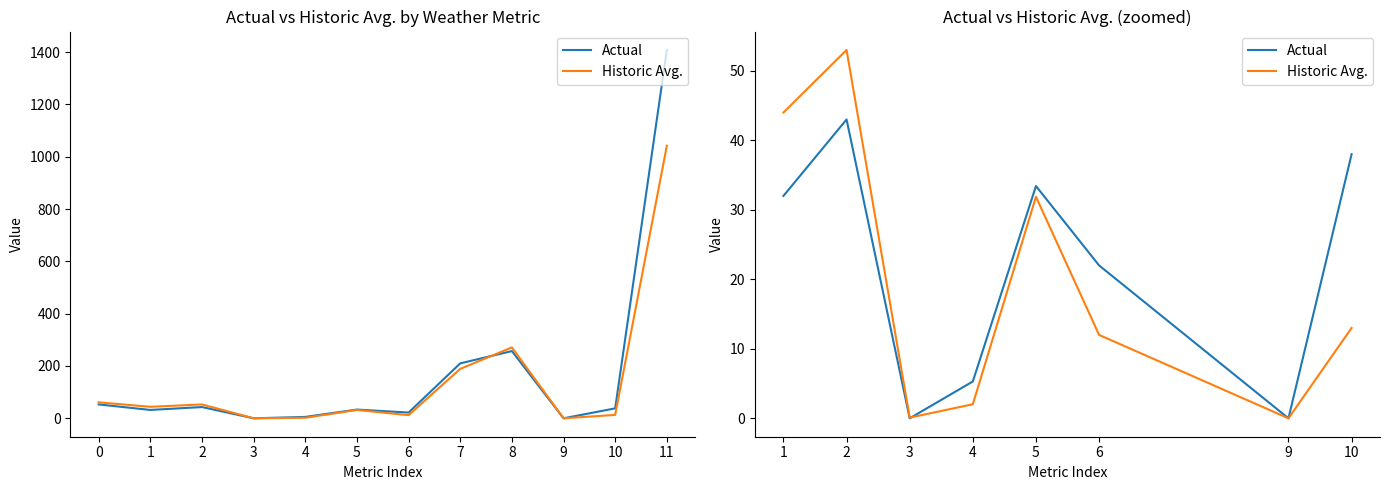

Which series has the largest total across all categories?

Actual